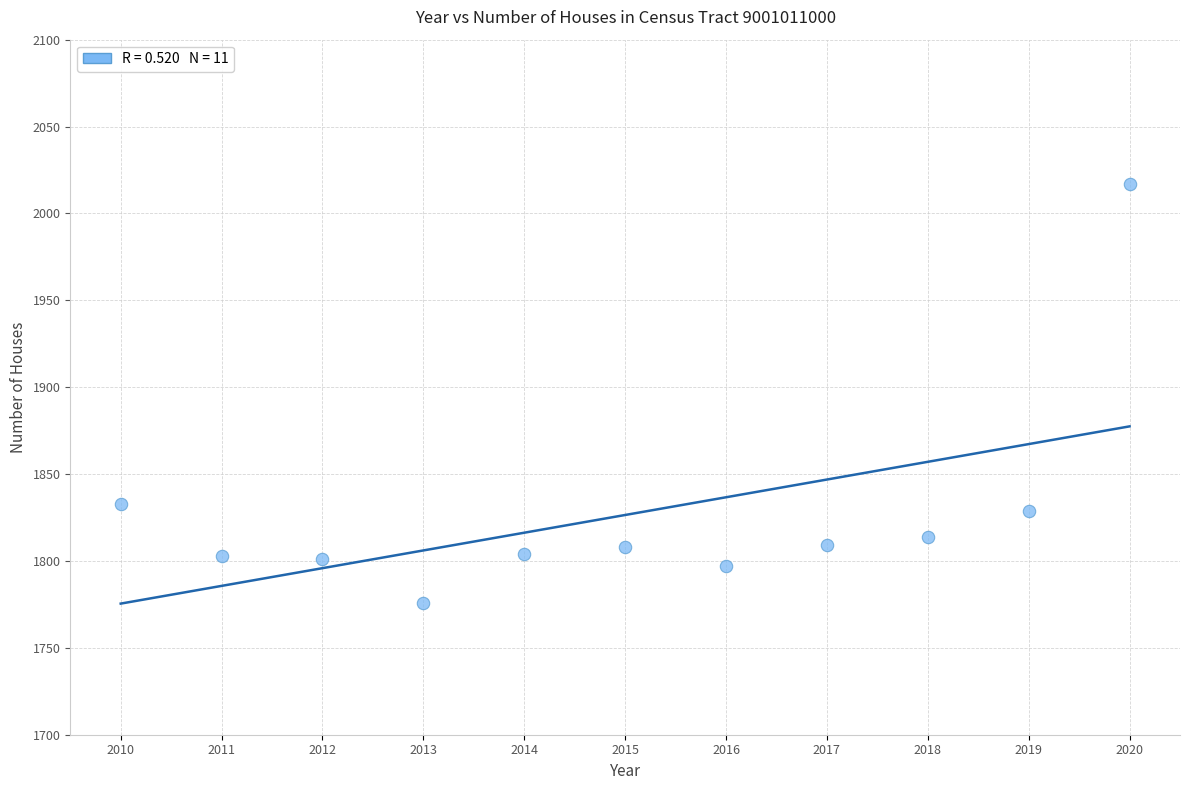

What is the average X value?

2015